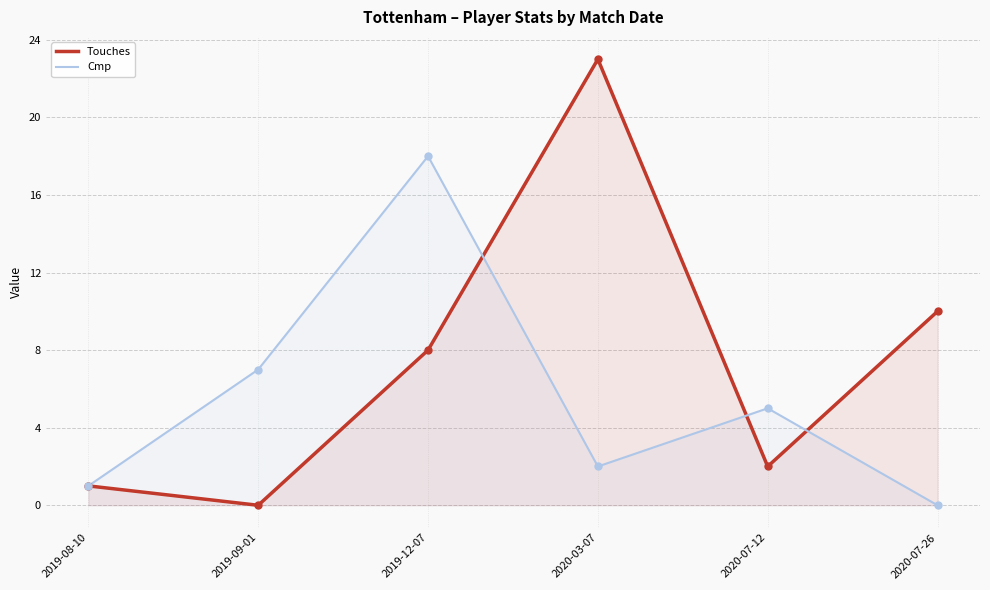

At which label is Cmp closest to 9?

2019-09-01